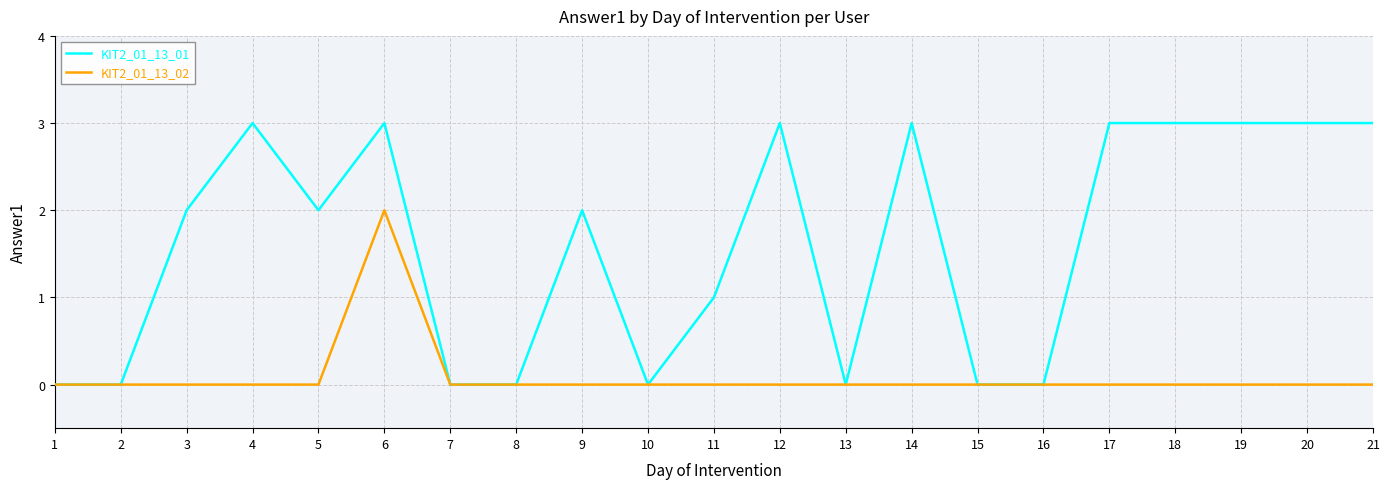

The value of KIT2_01_13_02 at 1 is 0. True or false?

True